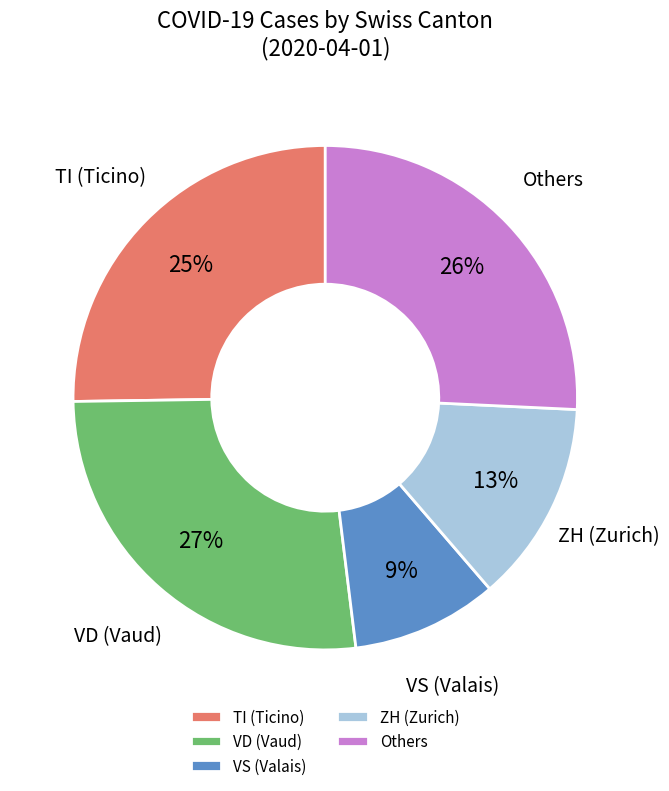

To the nearest percent, what is the average slice percentage?

20%